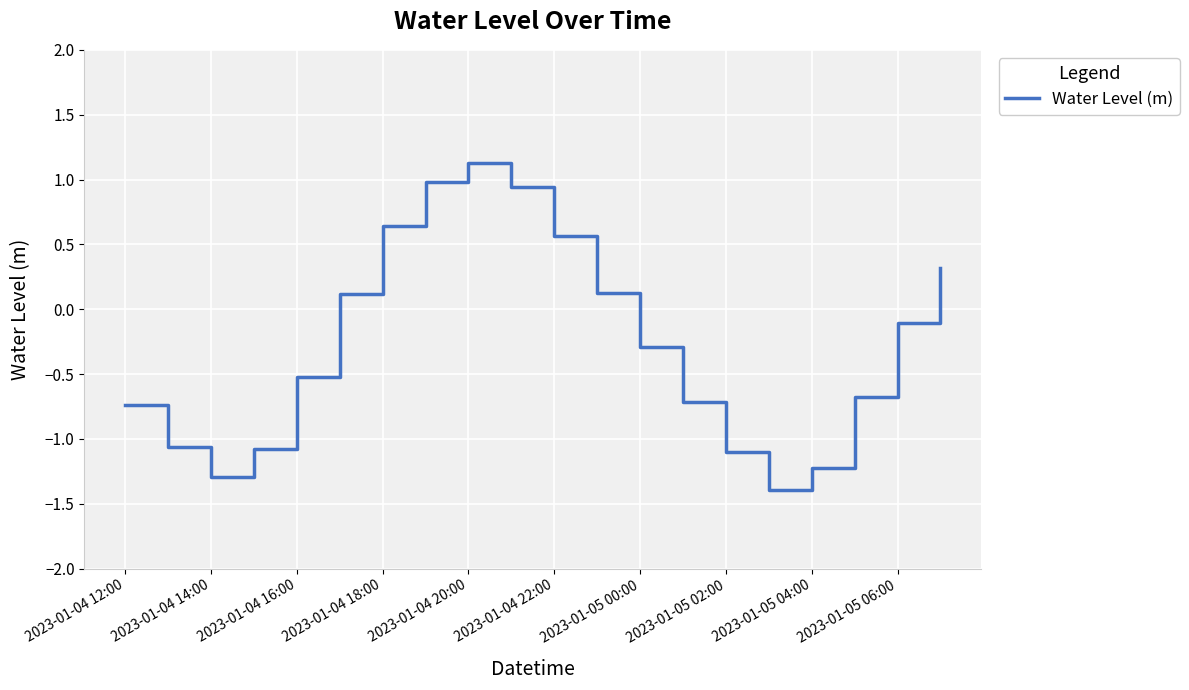

What is the smallest value displayed?

-1.4